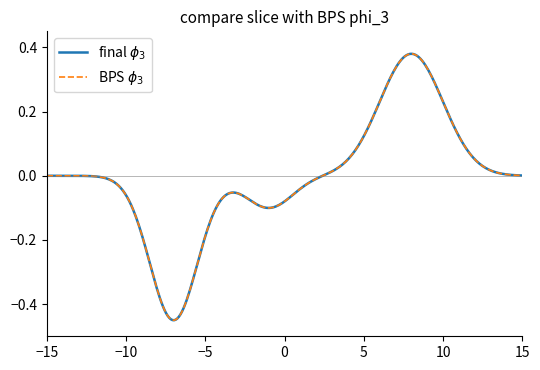

Does the chart have visible grid lines?

No